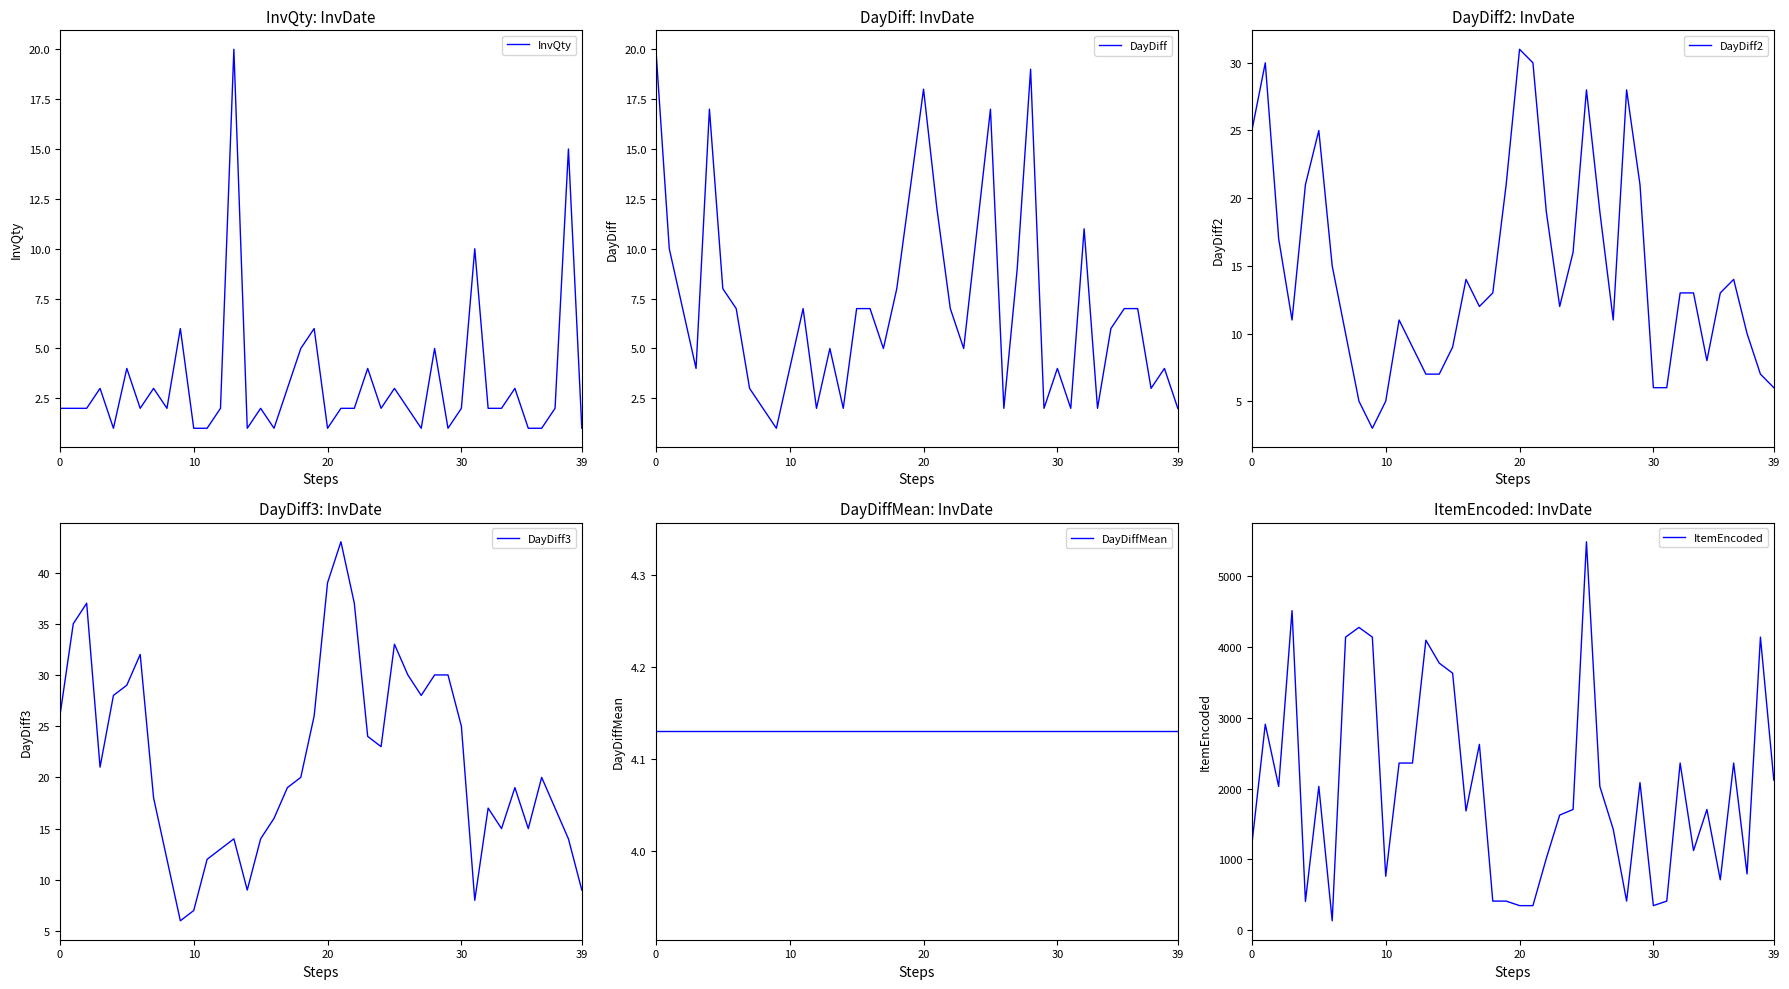

List the series in order of their peak value, lowest first.

DayDiffMean, InvQty, DayDiff, DayDiff2, DayDiff3, ItemEncoded